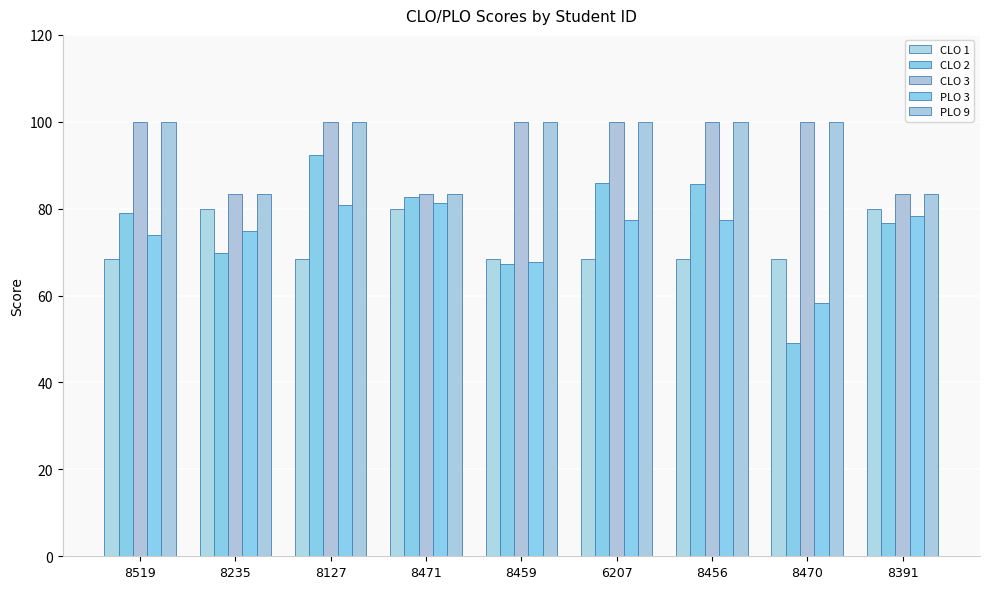

Reading left to right, extract all data points from this chart.

CLO 1: 68.4	80.0	68.4	80.0	68.4	68.4	68.4	68.4	80.0
CLO 2: 79.0	69.9	92.3	82.7	67.3	85.9	85.7	49.0	76.7
CLO 3: 100.0	83.3	100.0	83.3	100.0	100.0	100.0	100.0	83.3
PLO 3: 73.9	74.8	80.8	81.4	67.8	77.5	77.4	58.3	78.3
PLO 9: 100.0	83.3	100.0	83.3	100.0	100.0	100.0	100.0	83.3